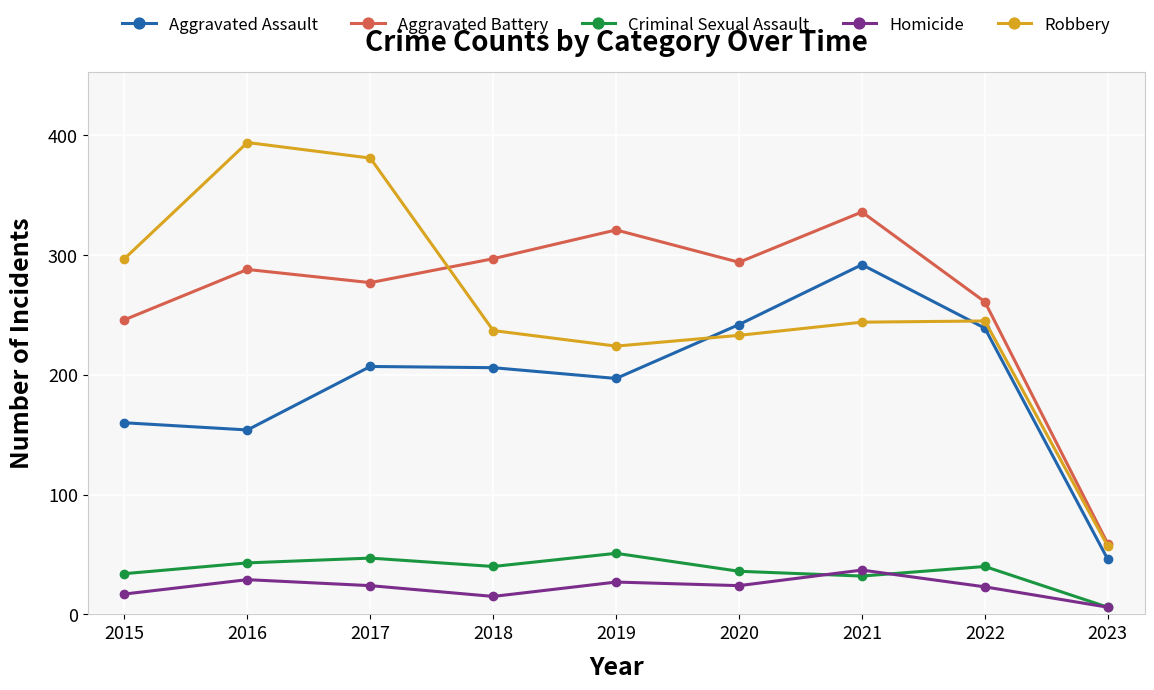

True or false: Criminal Sexual Assault has a value of 40 at 2018.

True